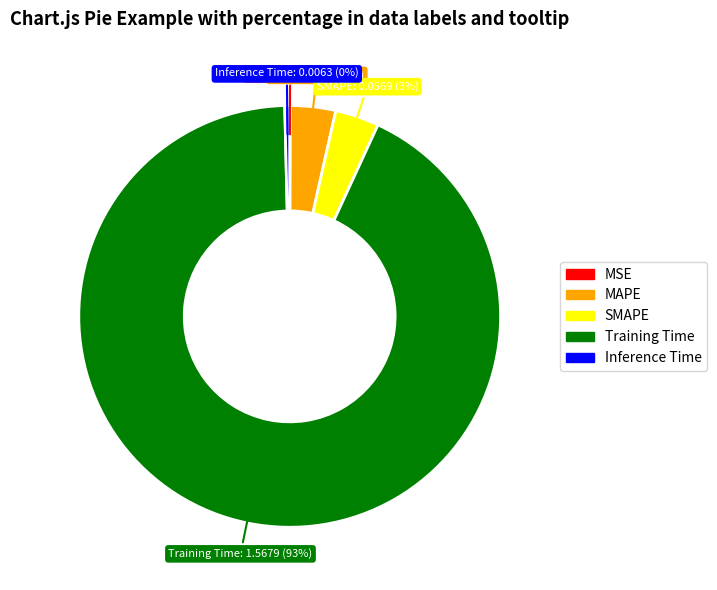

Does any single category account for the majority?

Yes